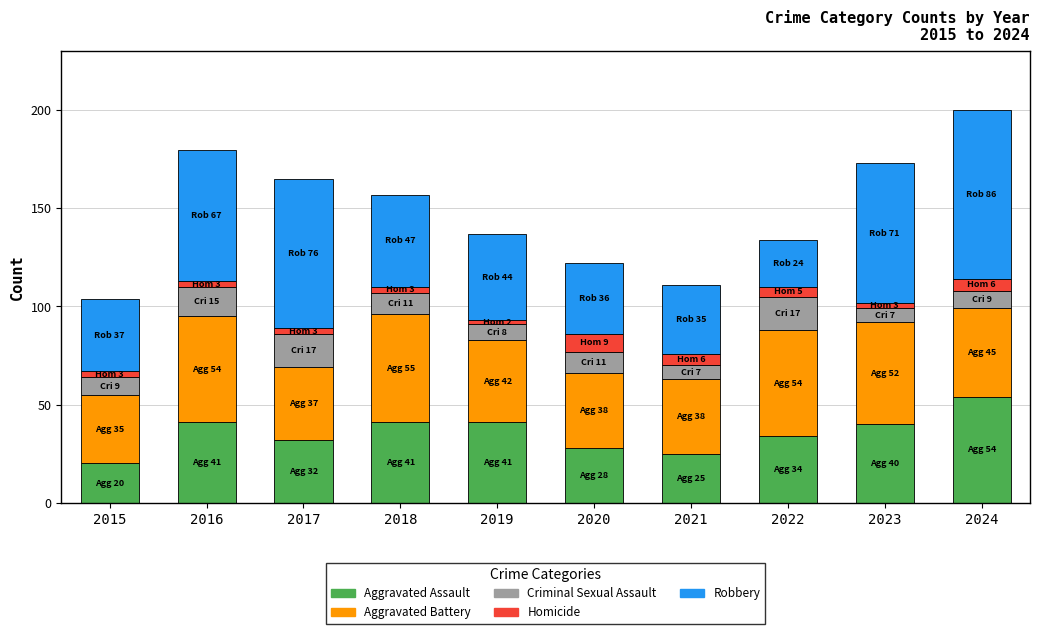

What is the minimum value for Aggravated Assault?

20